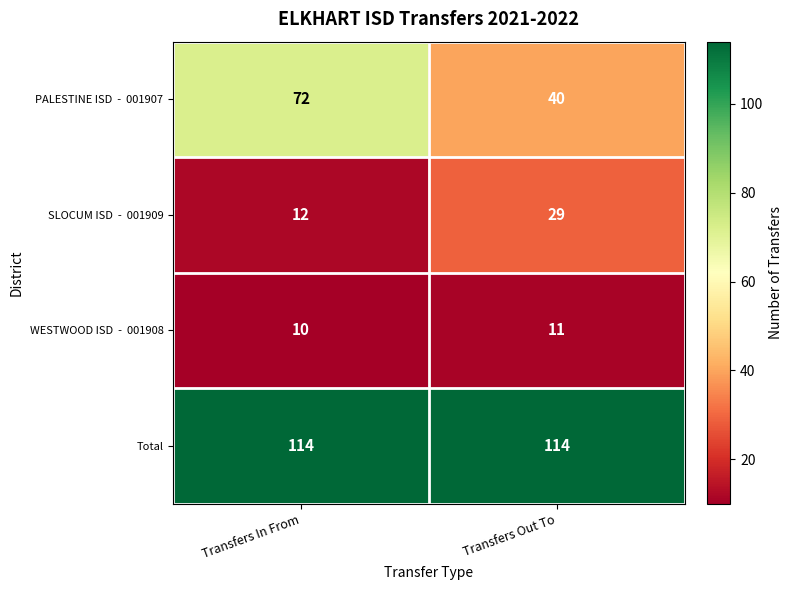

Which category has the lowest value across all series?

Transfers In From